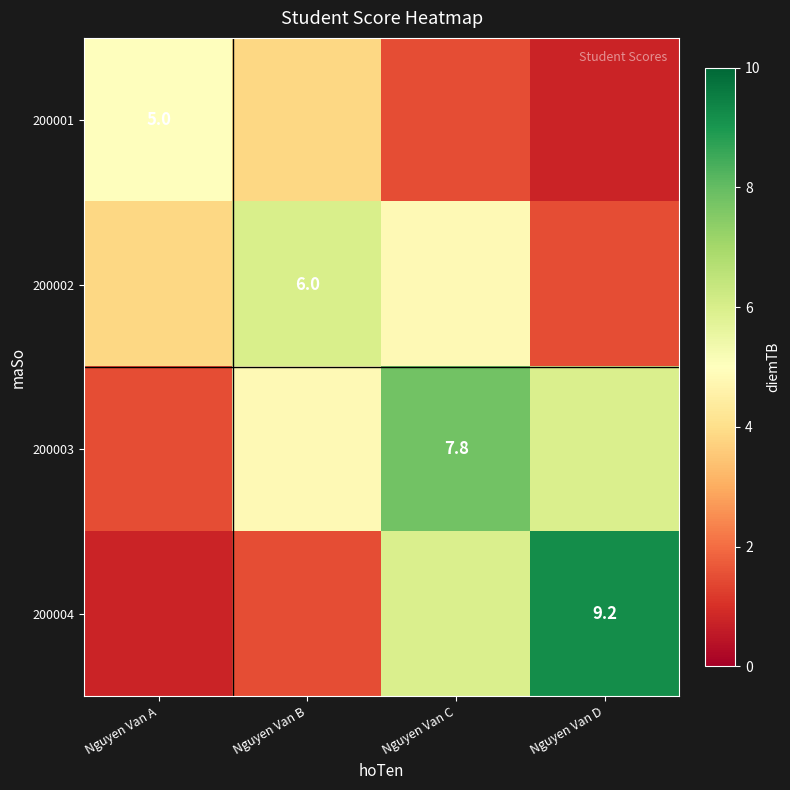

Is the value of 200003 at Nguyen Van D greater than the value of 200001 at Nguyen Van C?

Yes